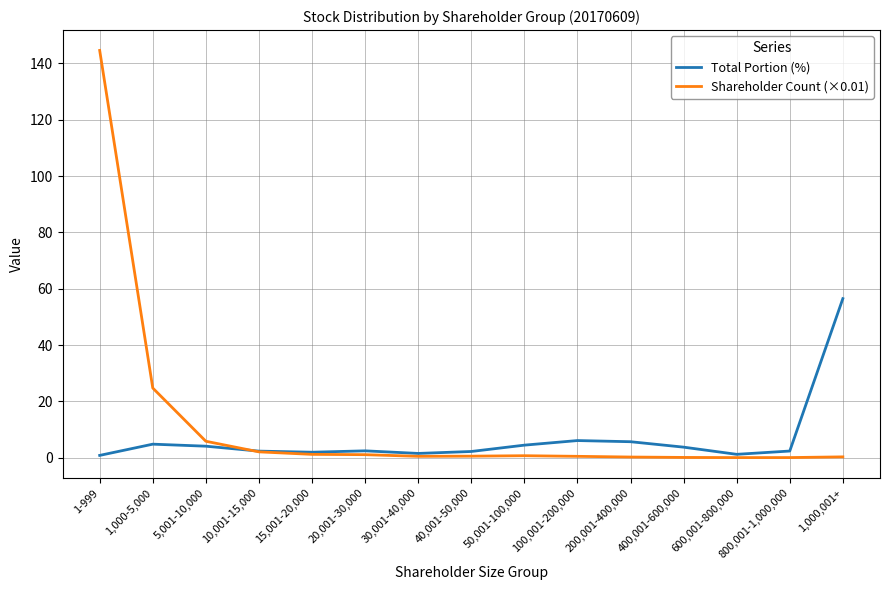

List the series in order of their peak value, highest first.

Shareholder Count (×0.01), Total Portion (%)